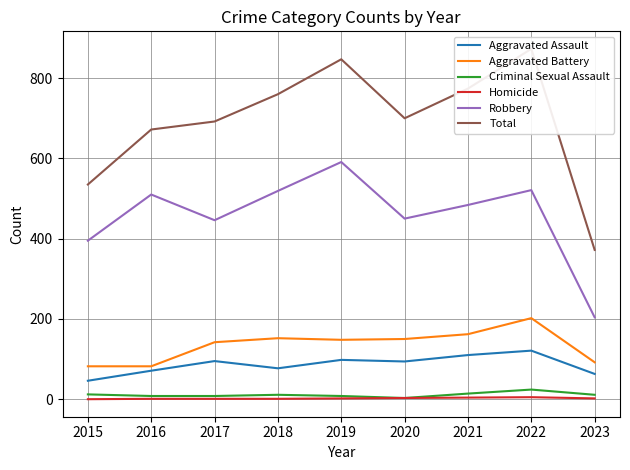

How many values in the Total series are below 700?

4